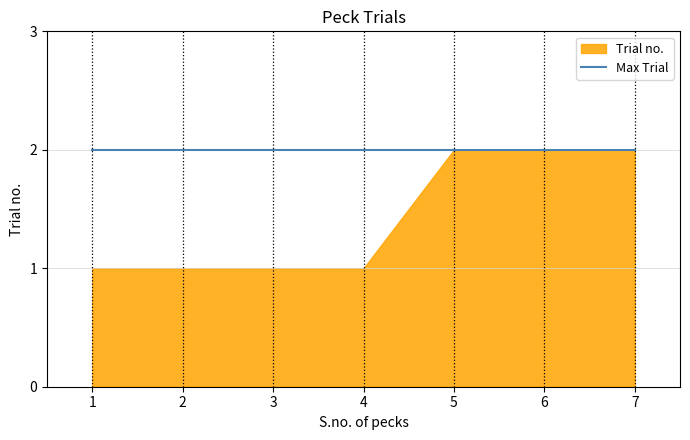

Rank the categories by value from highest to lowest.

5, 6, 7, 1, 2, 3, 4